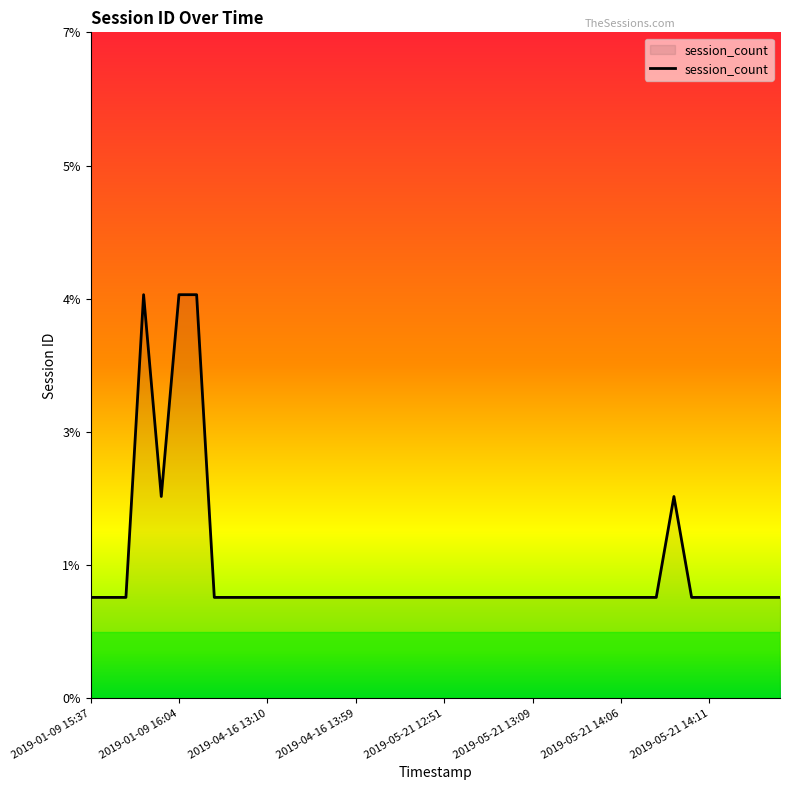

What is the difference between the second highest and minimum values?

3